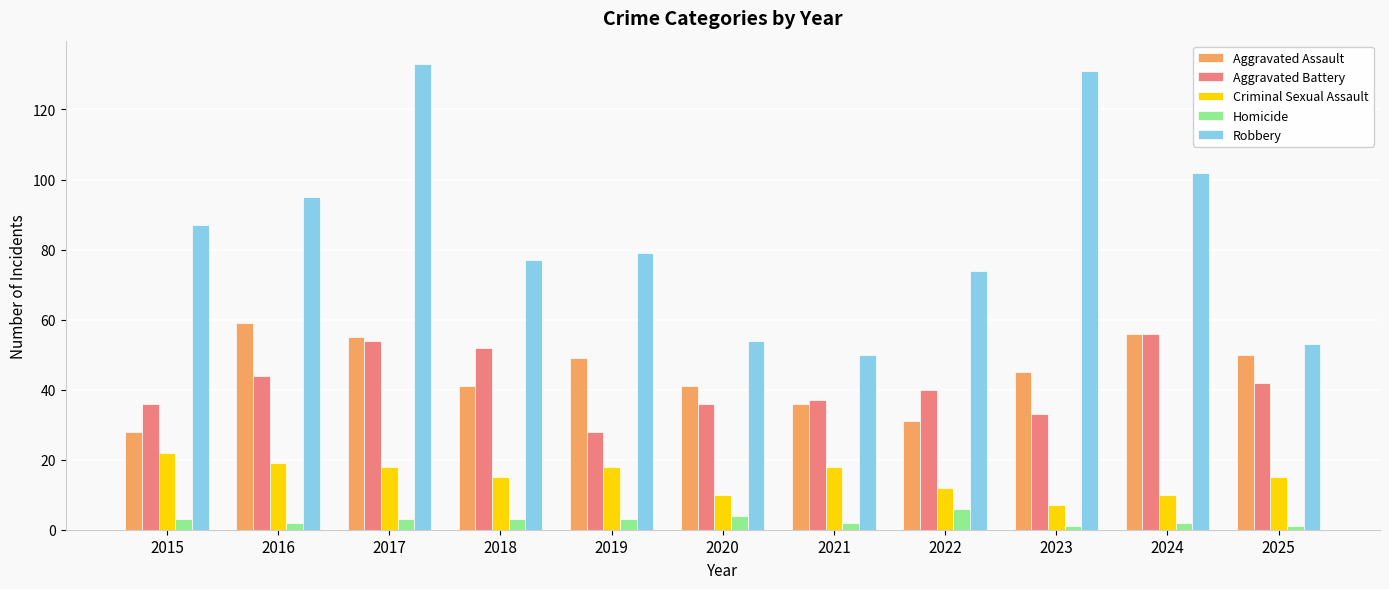

What is the approximate value of Criminal Sexual Assault at 2017?

18